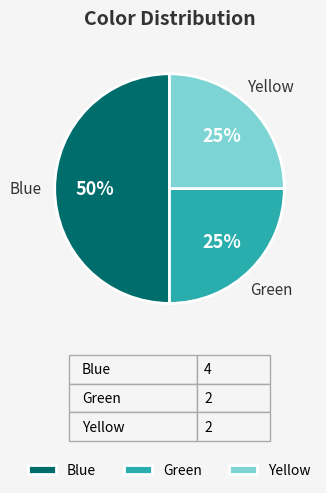

Does Yellow account for over 50% of the chart?

No